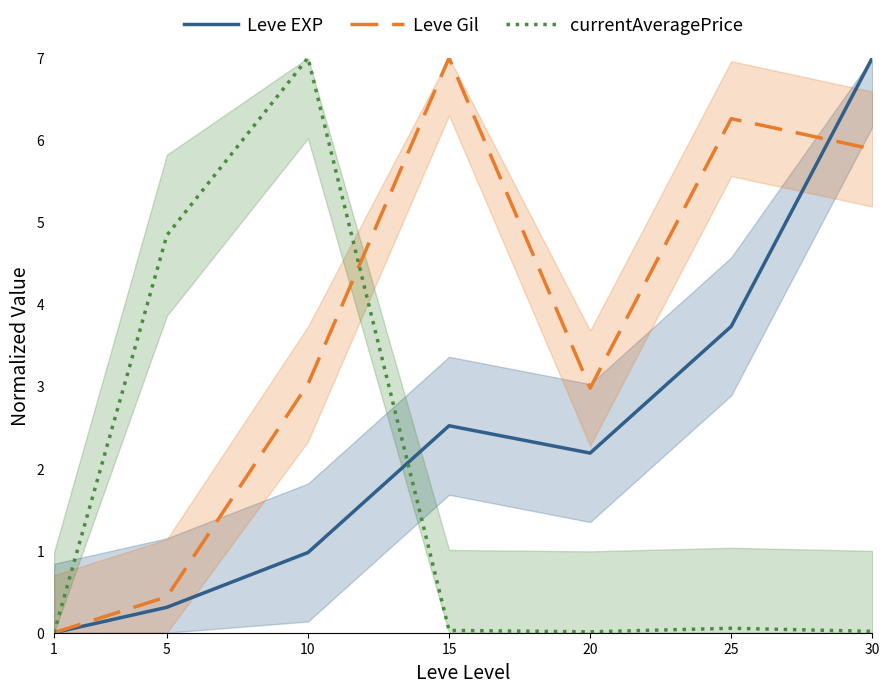

Rank the categories by Leve Gil value from highest to lowest.

15, 25, 30, 10, 20, 5, 1